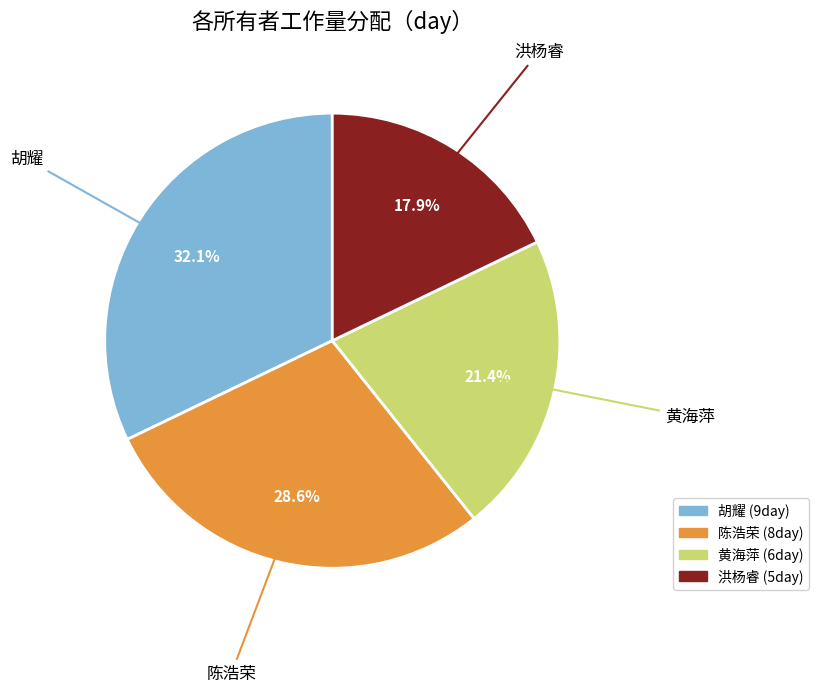

What percentage is the 陈浩荣 slice, to the nearest percent?

29%